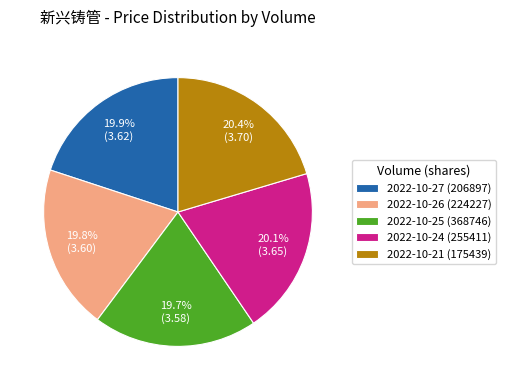

Does any single category account for the majority?

No